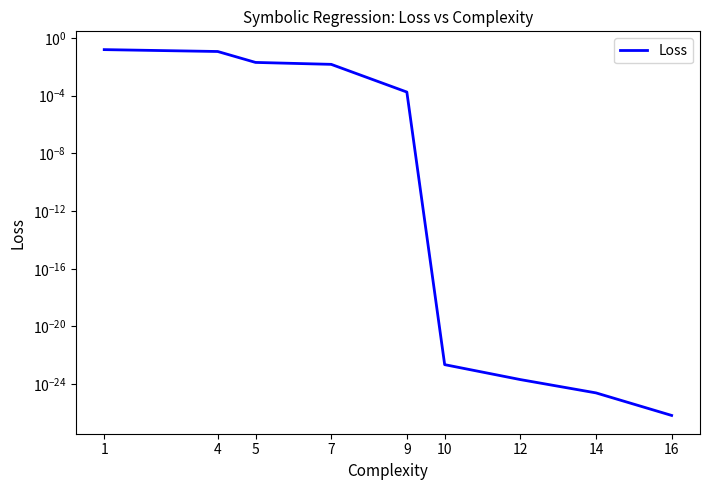

How many series are shown in this chart?

1